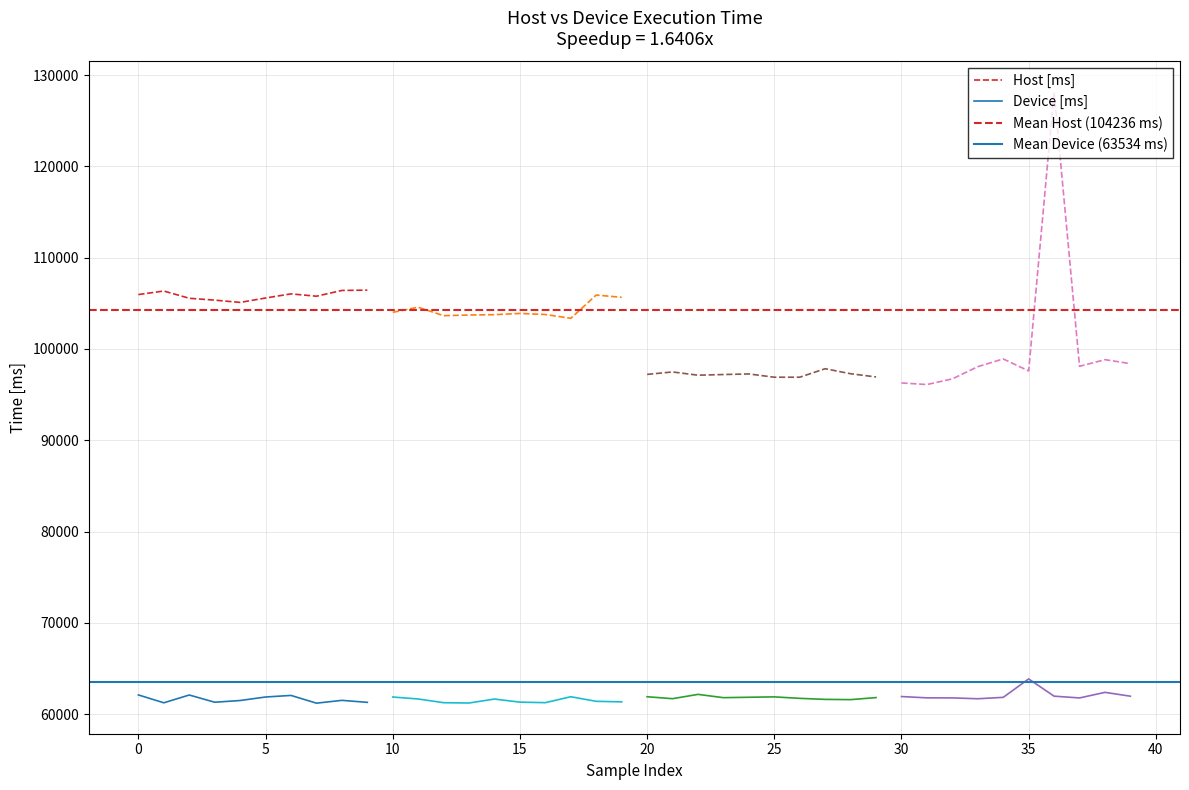

True or false: device has a value of 84637 at 31.

False